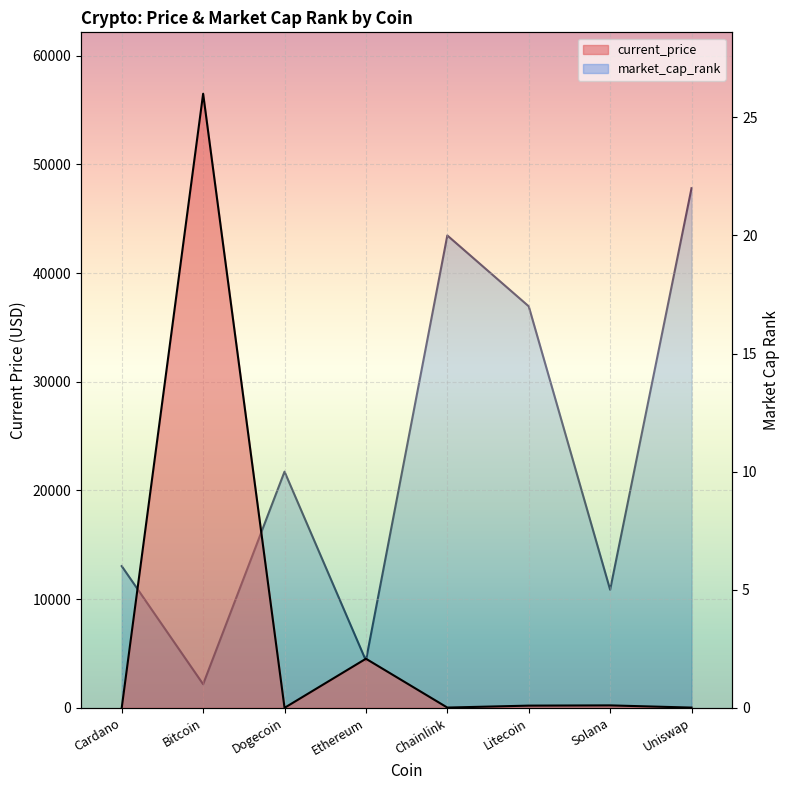

What is the value of the market_cap_rank point at the 8th from the left?

22.0